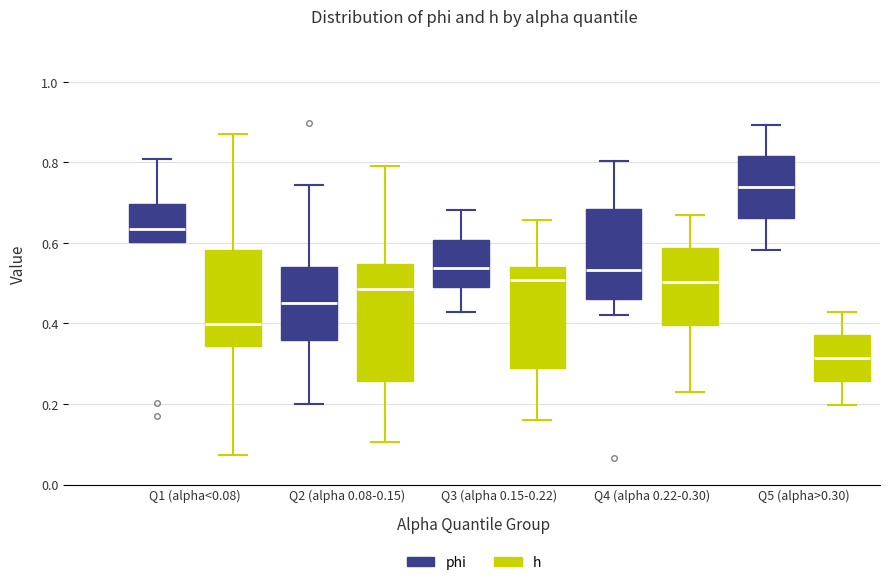

Reading left to right, read every box against the y-axis: the position of its median line, the range the box covers, and the ends of its whiskers. The values are not printed on the chart, so give them approximately, as read against the axis.

Q1 (alpha<0.08) (phi): median 0.64, box 0.60 to 0.70, whiskers 0.60 to 0.80
Q1 (alpha<0.08) (h): median 0.40, box 0.34 to 0.58, whiskers 0.08 to 0.88
Q2 (alpha 0.08-0.15) (phi): median 0.44, box 0.36 to 0.54, whiskers 0.20 to 0.74
Q2 (alpha 0.08-0.15) (h): median 0.48, box 0.26 to 0.54, whiskers 0.10 to 0.80
Q3 (alpha 0.15-0.22) (phi): median 0.54, box 0.50 to 0.60, whiskers 0.42 to 0.68
Q3 (alpha 0.15-0.22) (h): median 0.50, box 0.28 to 0.54, whiskers 0.16 to 0.66
Q4 (alpha 0.22-0.30) (phi): median 0.54, box 0.46 to 0.68, whiskers 0.42 to 0.80
Q4 (alpha 0.22-0.30) (h): median 0.50, box 0.40 to 0.58, whiskers 0.22 to 0.66
Q5 (alpha>0.30) (phi): median 0.74, box 0.66 to 0.82, whiskers 0.58 to 0.90
Q5 (alpha>0.30) (h): median 0.32, box 0.26 to 0.38, whiskers 0.20 to 0.42